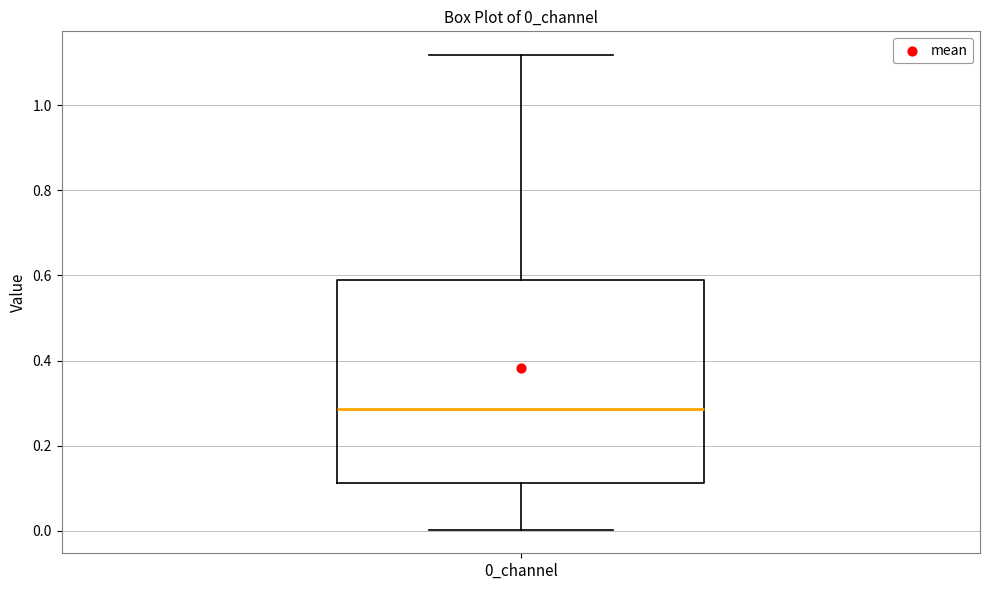

Where does the lower whisker of the box for 0_channel end on the y-axis? The values are not printed on the chart, so give them approximately, as read against the axis.

0.00